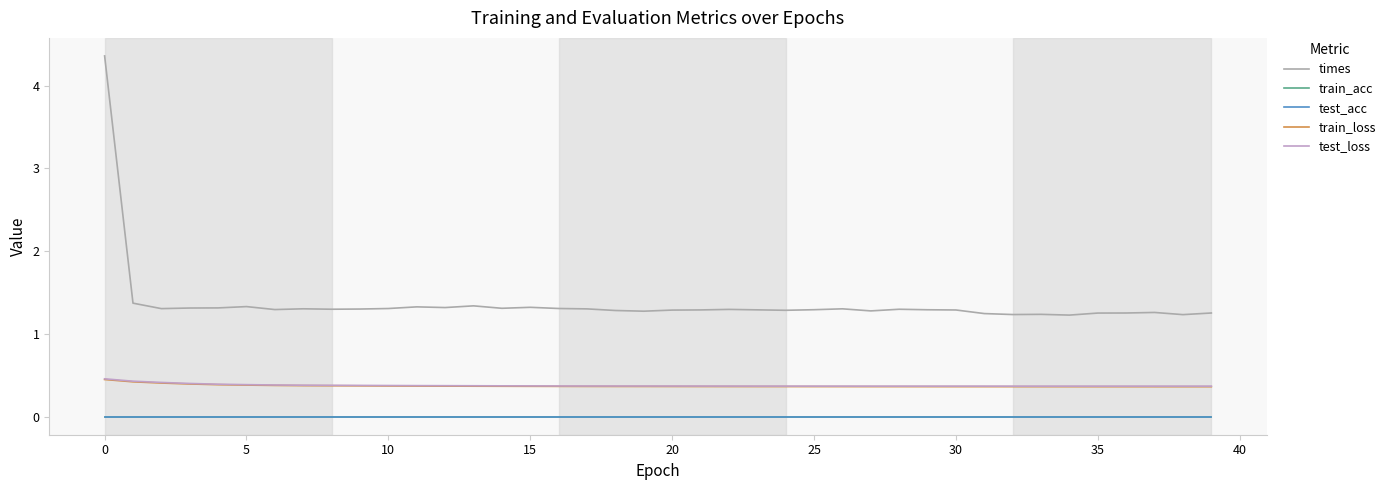

Is this an area chart (filled region under the line)?

No